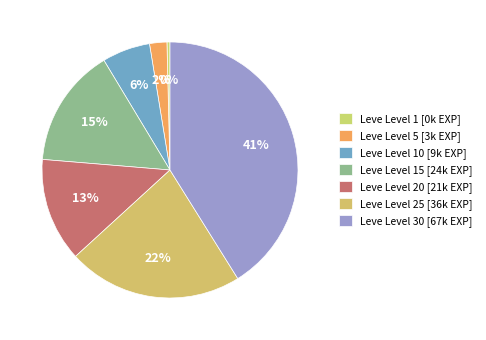

How many slices are in this pie chart?

7